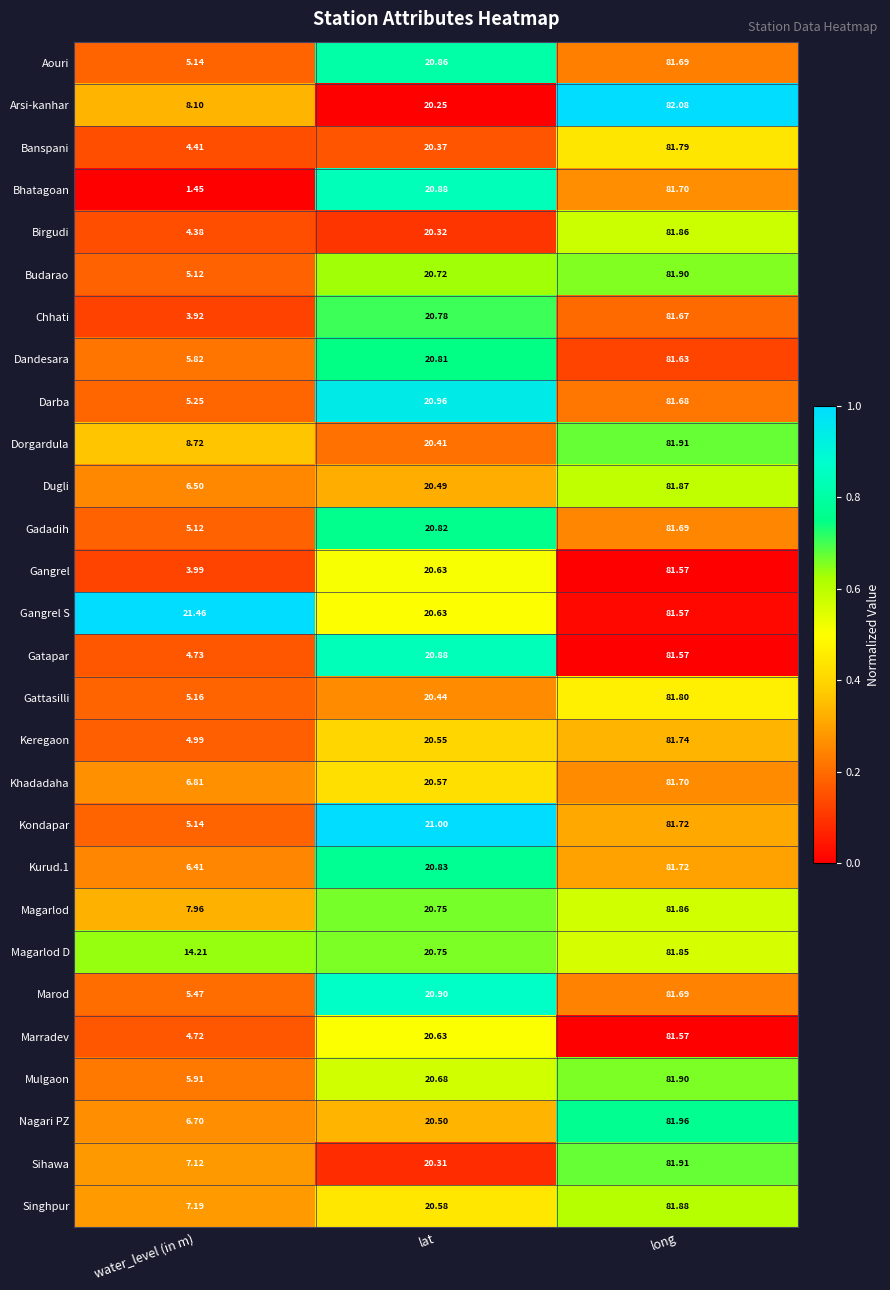

What is the total value across all series at water_level (in m)?

181.9